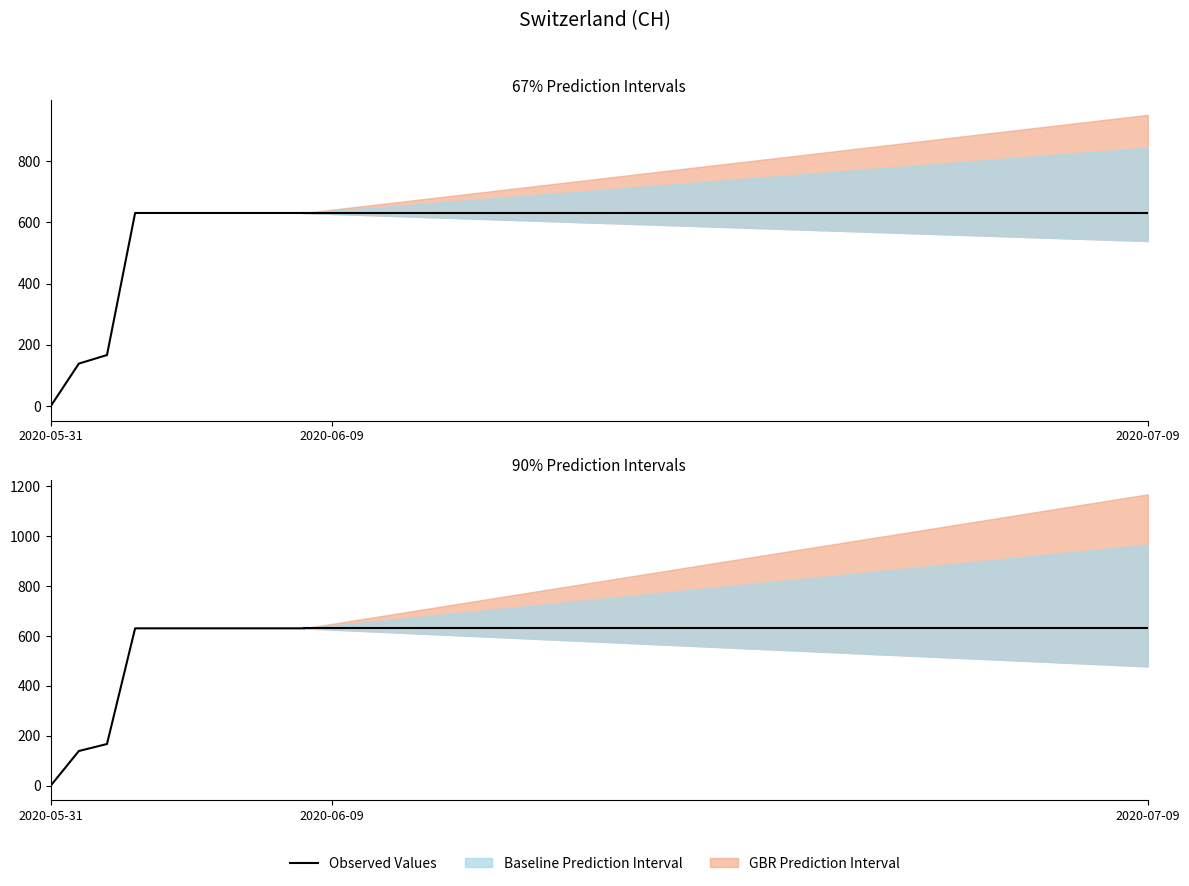

The value at 8 is 631. True or false?

True